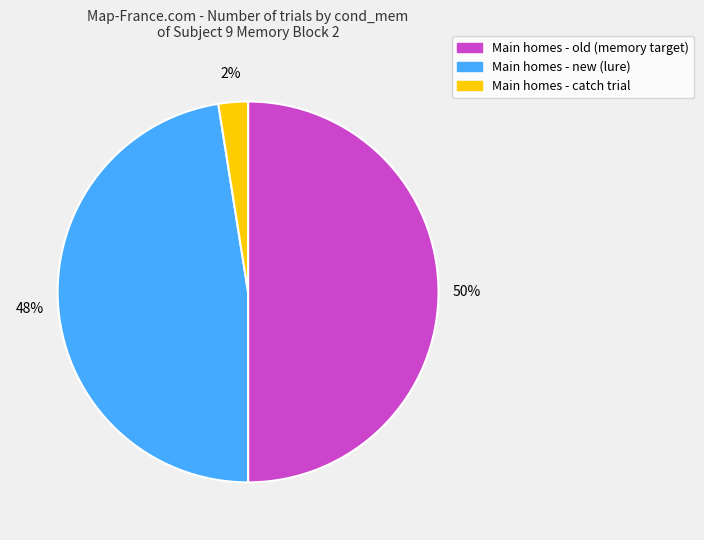

How many slices are in this pie chart?

3